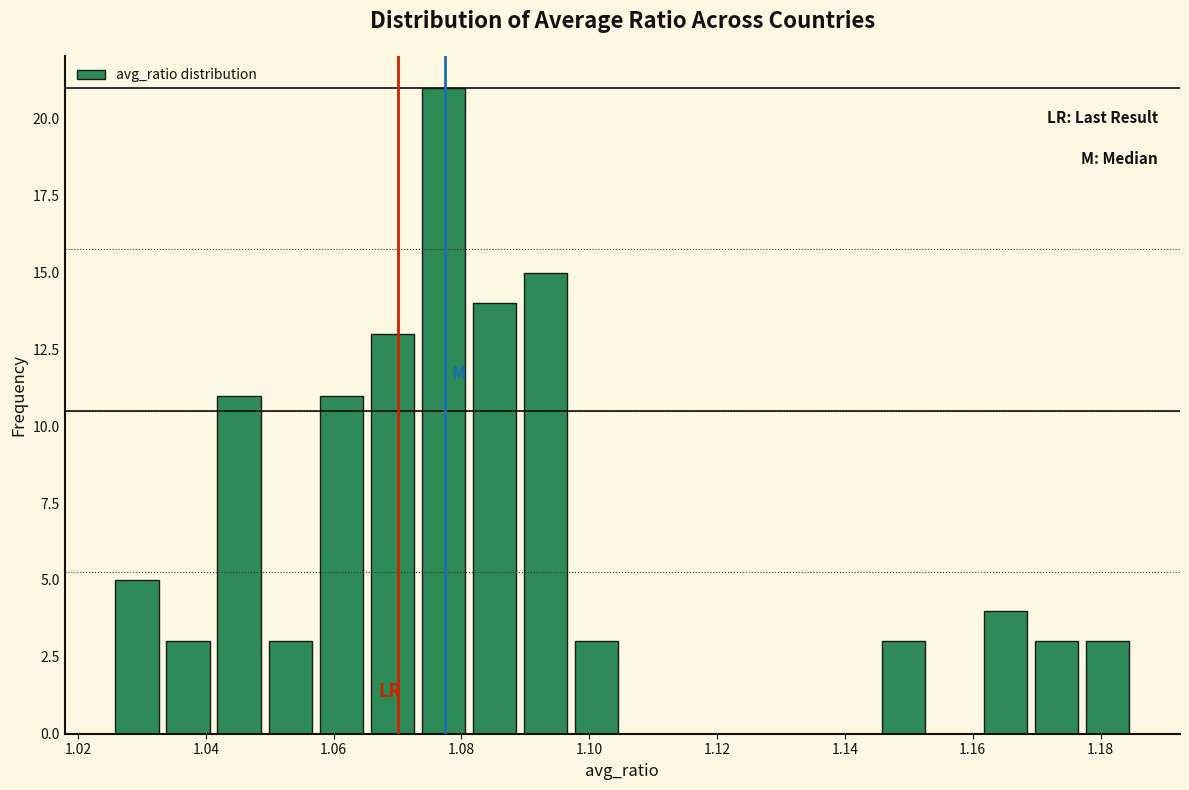

Read against the x-axis, roughly where is the centre of the tallest bar?

1.078